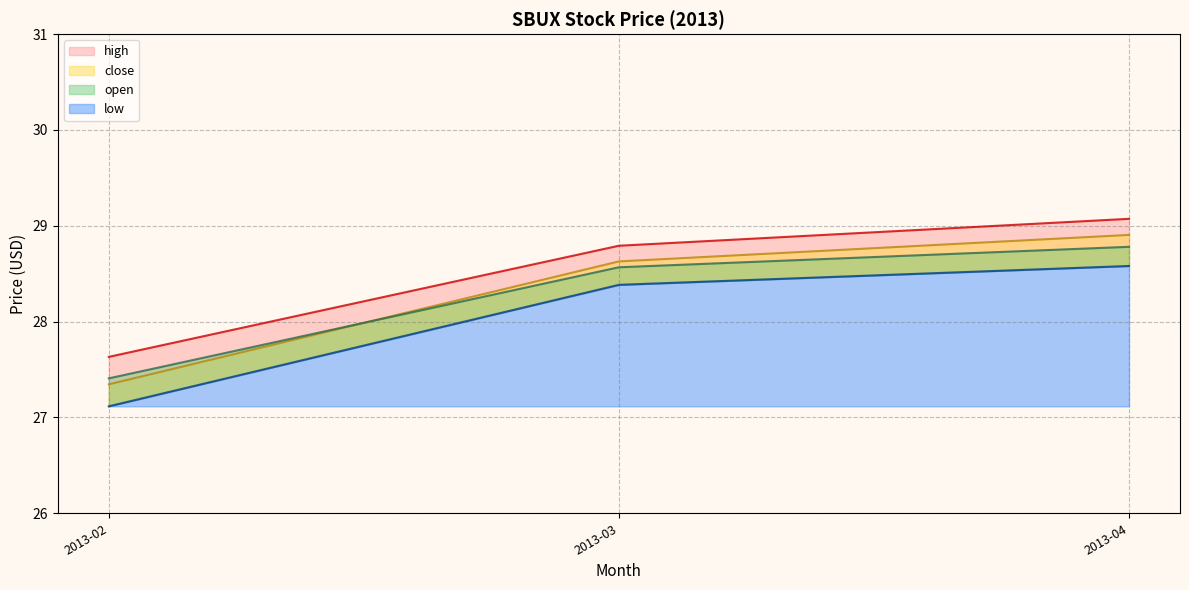

How many lines are shown in the chart?

4